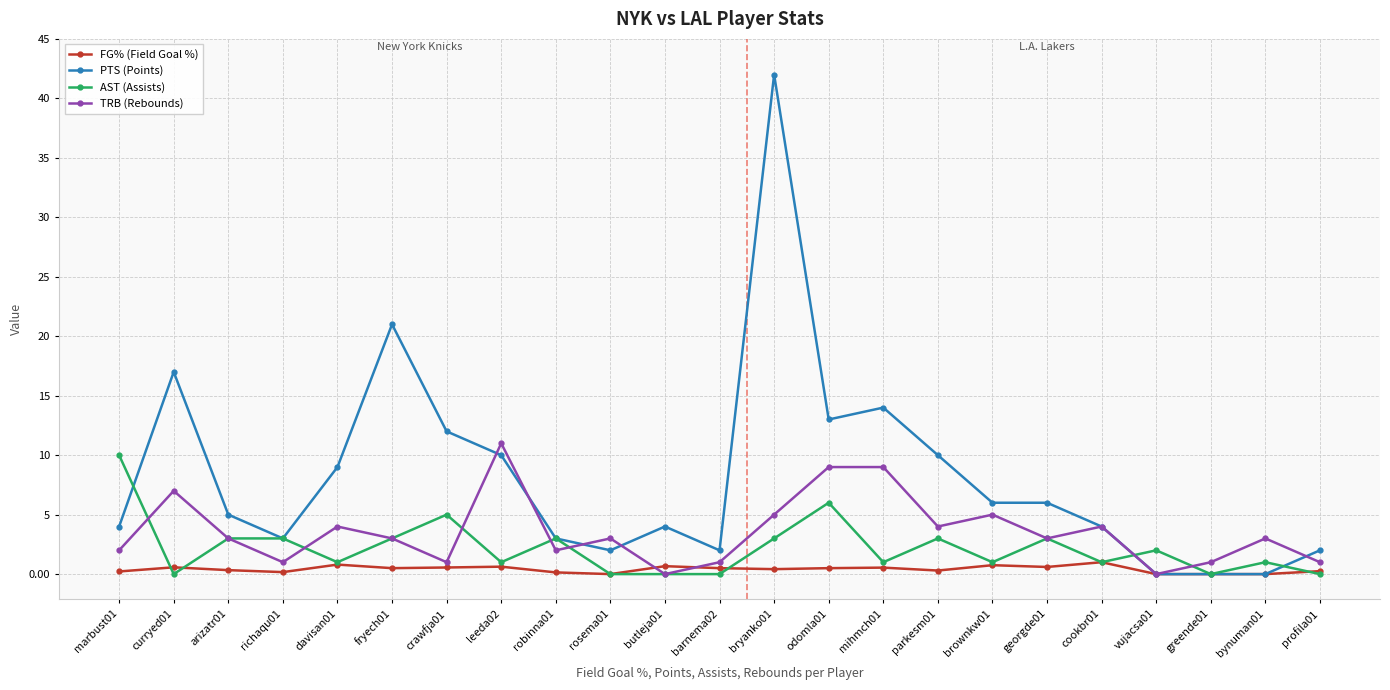

At which category is the sum across all series the highest?

bryanko01